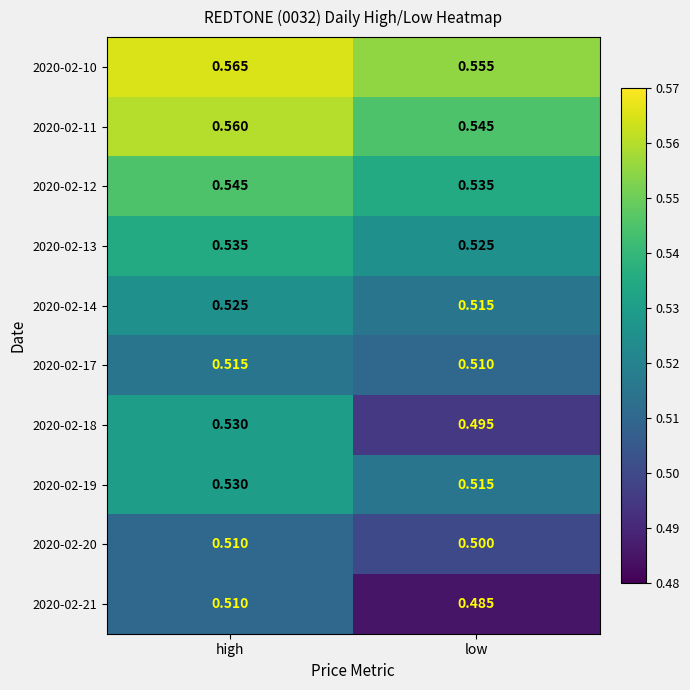

What is the total value across all series at high?

5.3